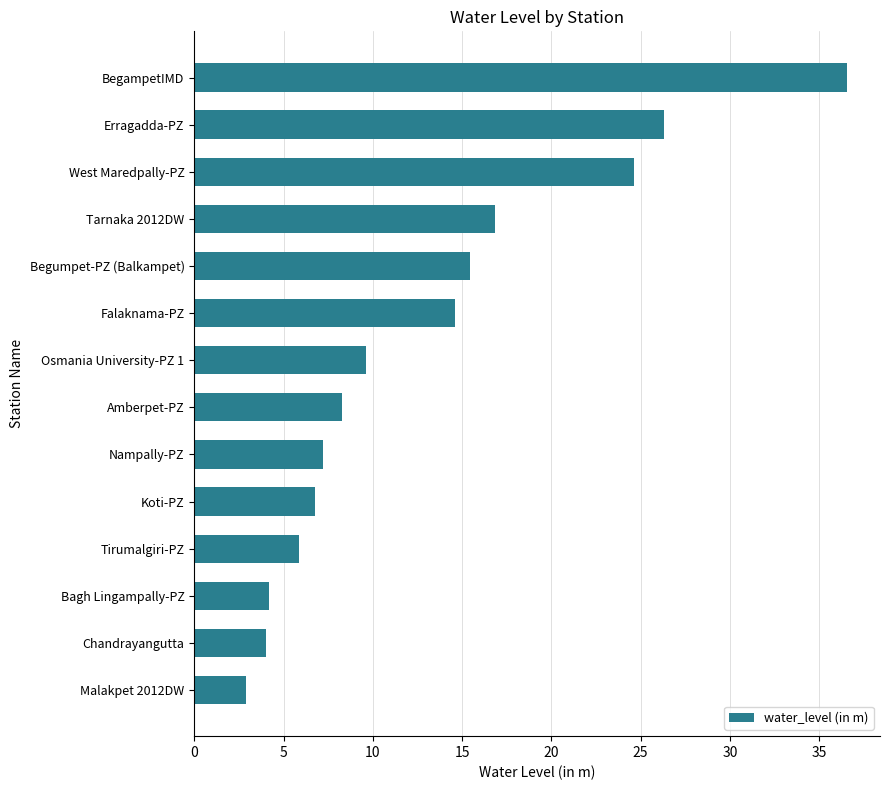

How many data points are above 9?

7